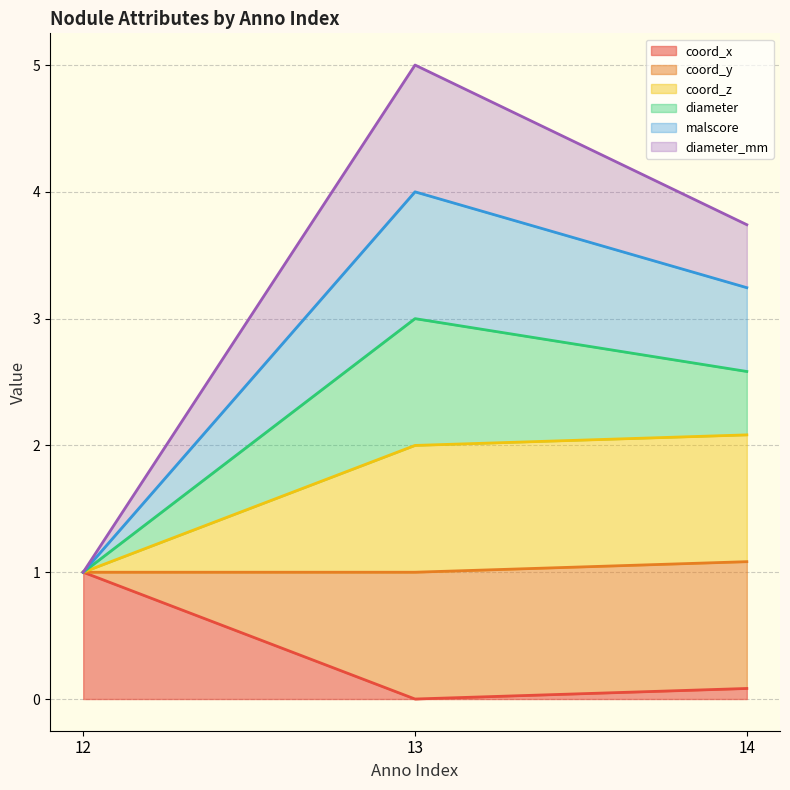

How many lines are shown in the chart?

6